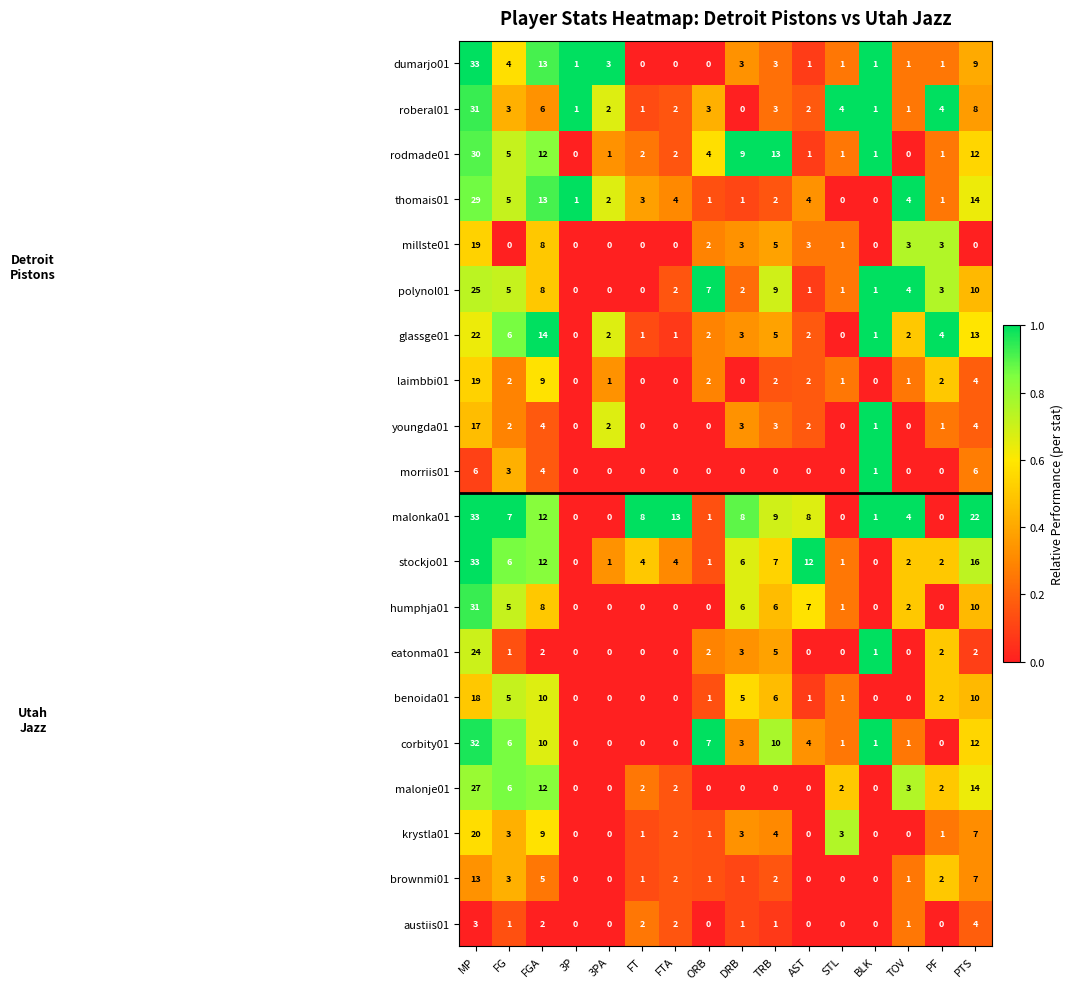

Where is malonje01 nearest to the value 13?

FGA